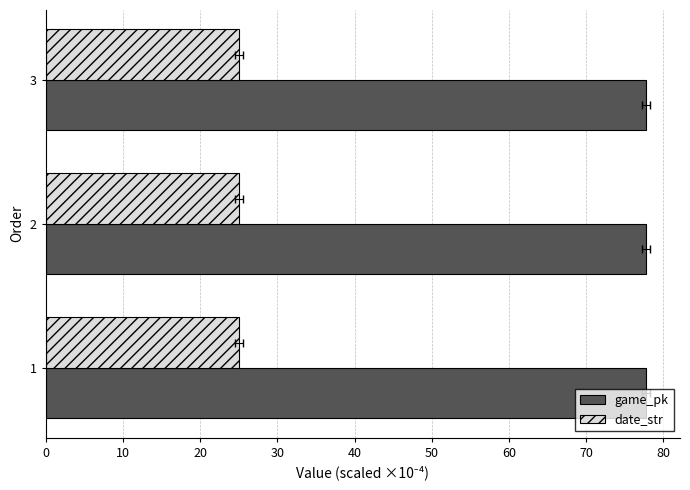

The game_pk series shows 112.7 at 3. True or false?

False